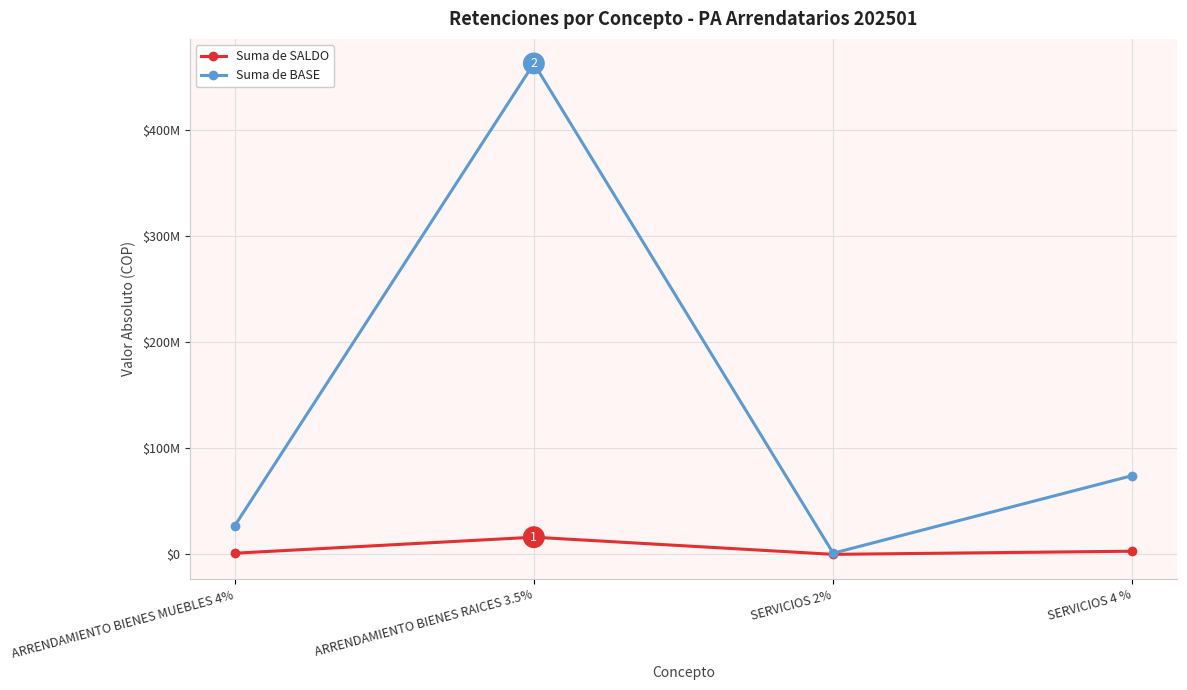

Is this an area chart (filled region under the line)?

No